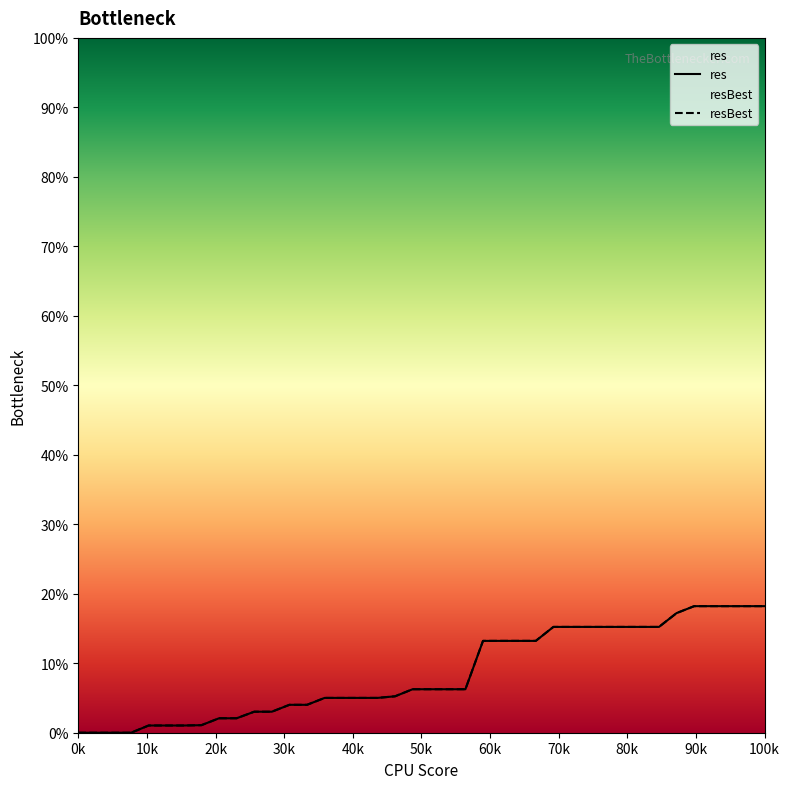

Which series has the widest spread of values?

res